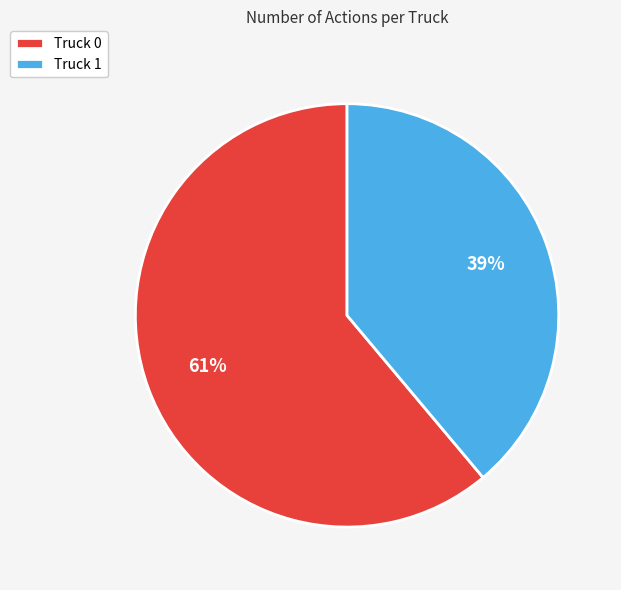

To the nearest percent, what percentage of the pie is Truck 0?

61%